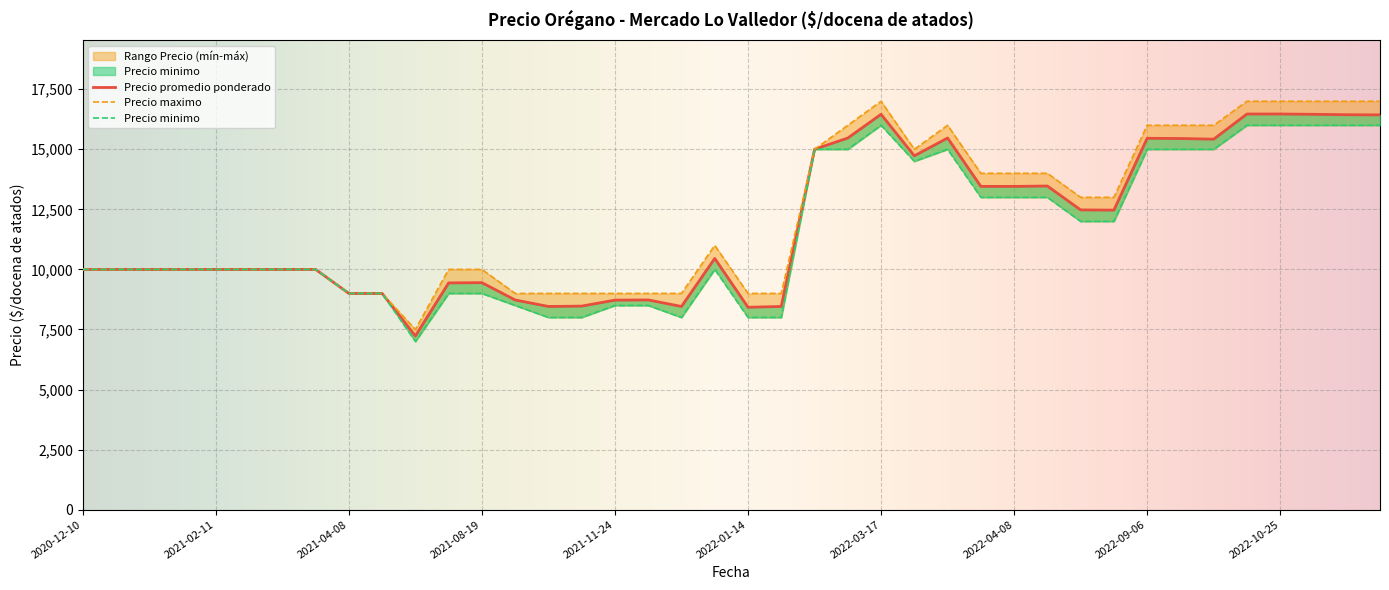

Which label corresponds to the largest value in the chart?

2022-03-17